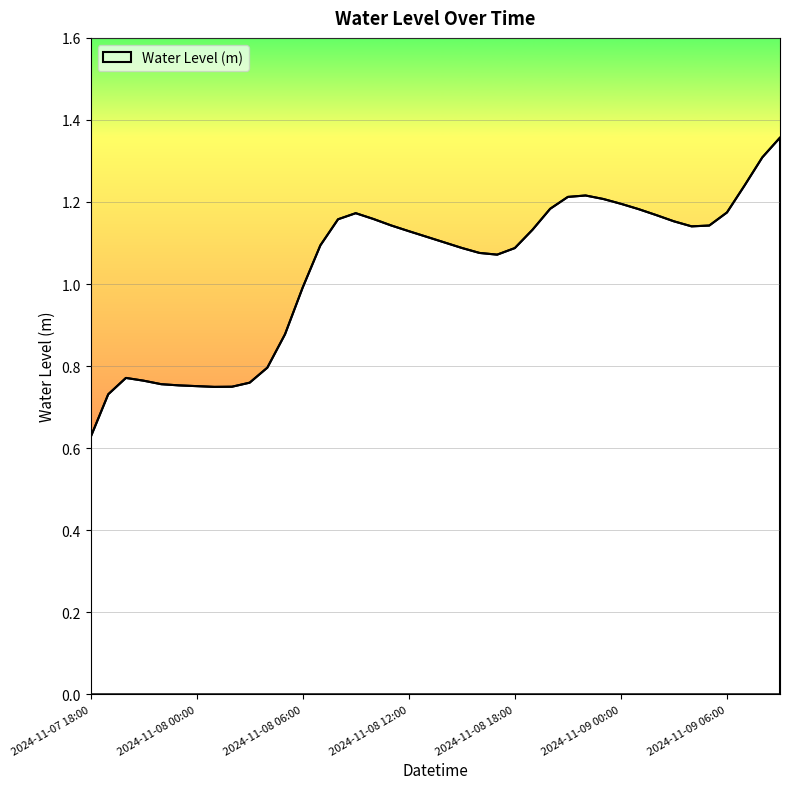

True or false: the data has more than 2 interior local peaks.

True